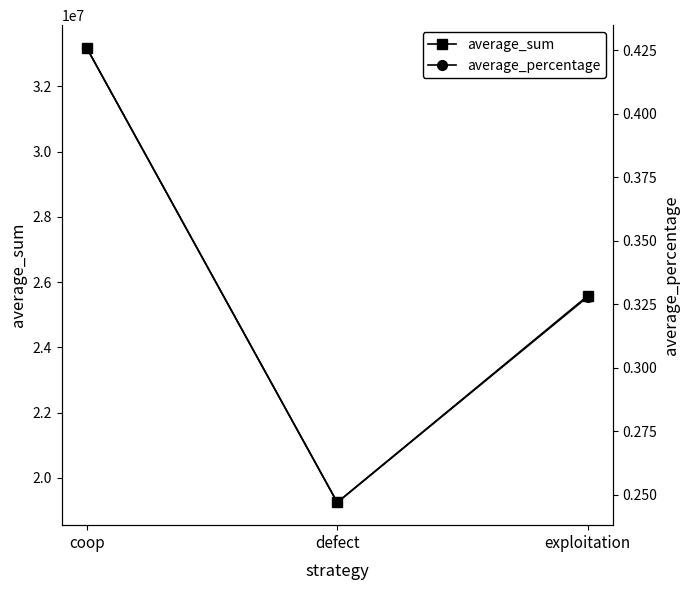

Is the value of average_percentage at defect greater than the value of average_sum at exploitation?

No